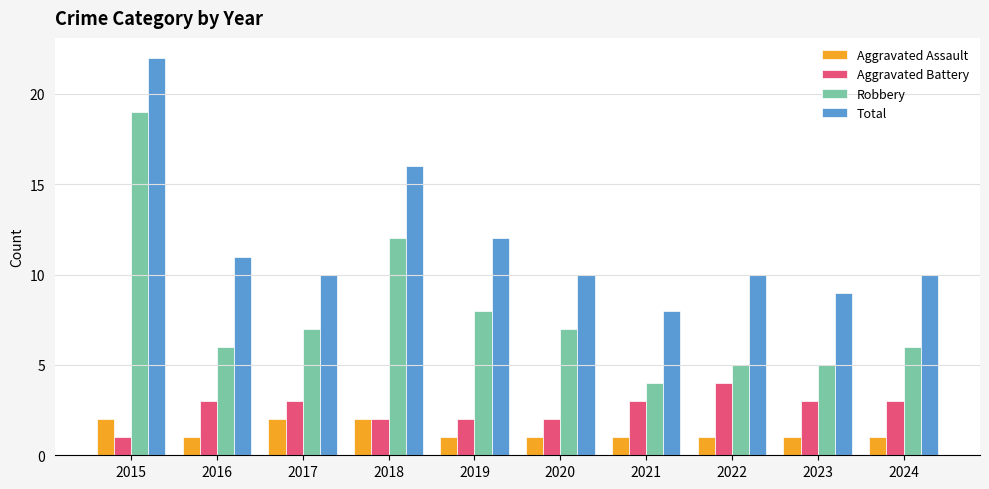

Which series has the widest spread of values?

Robbery